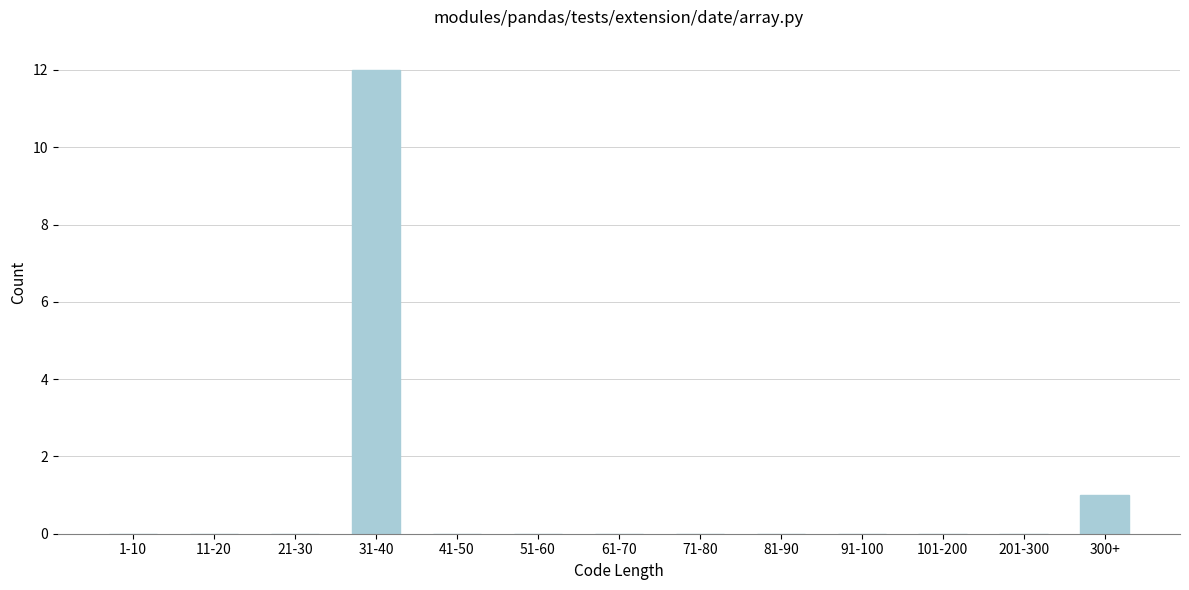

Reading left to right, transcribe all the data shown in this chart.

1-10=0	11-20=0	21-30=0	31-40=12	41-50=0	51-60=0	61-70=0	71-80=0	81-90=0	91-100=0	101-200=0	201-300=0	300+=1